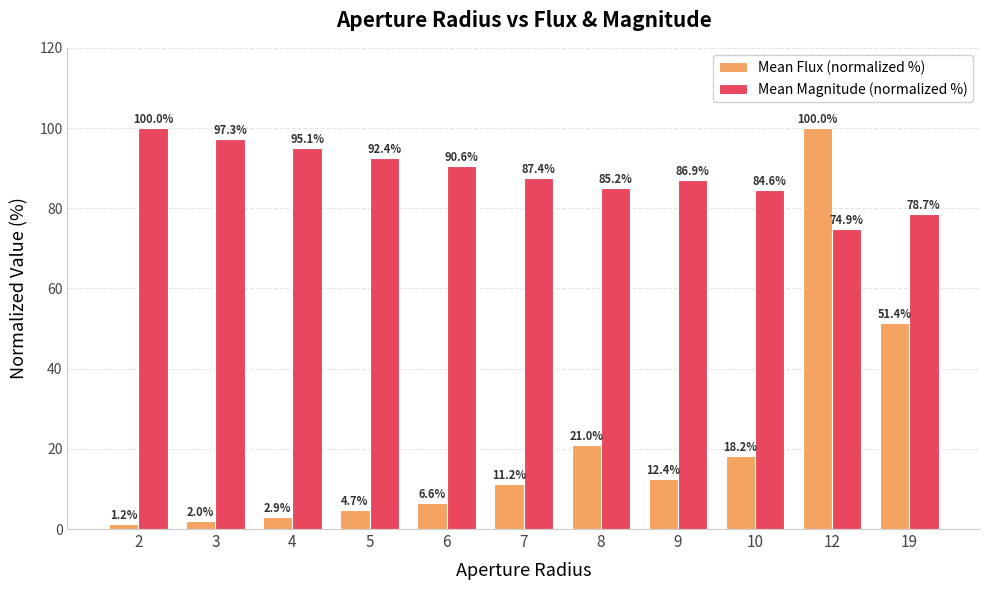

Which series changed the most between 4 and 9?

Mean Flux (normalized %)